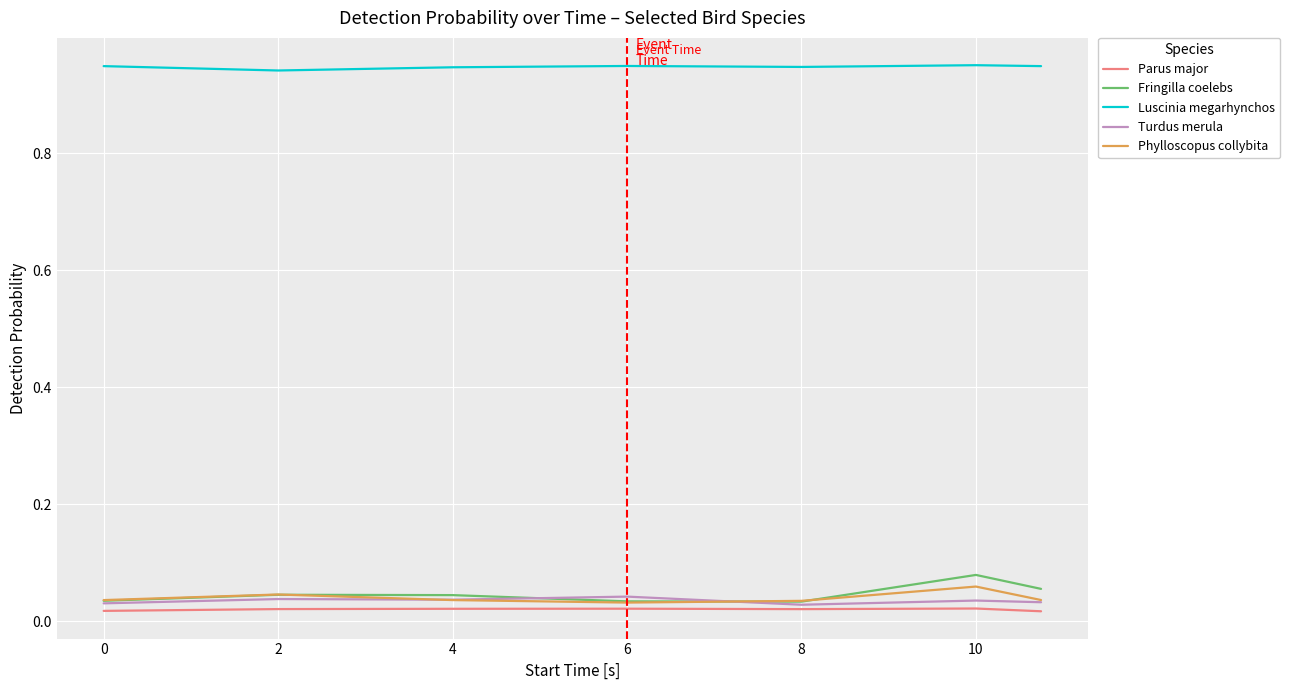

Which series has the largest total across all categories?

Luscinia megarhynchos